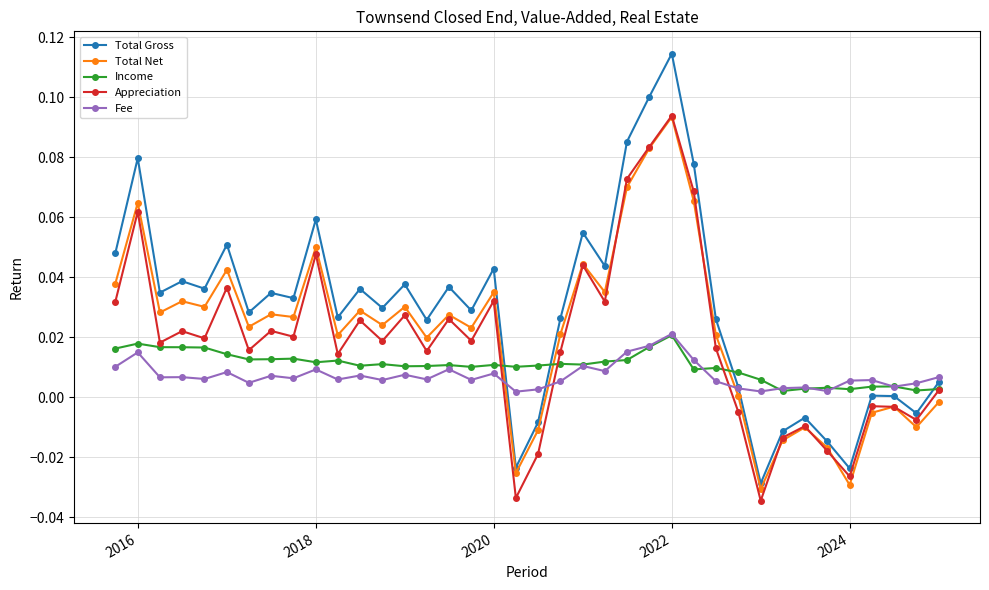

Which series has the largest range (max minus min)?

Total Gross